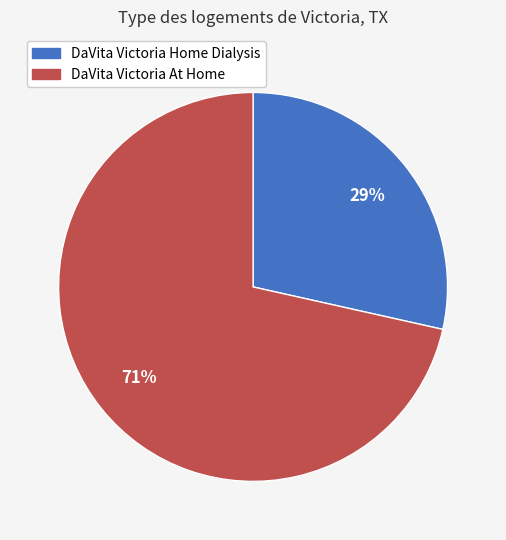

Is DaVita Victoria Home Dialysis the majority of the pie?

No